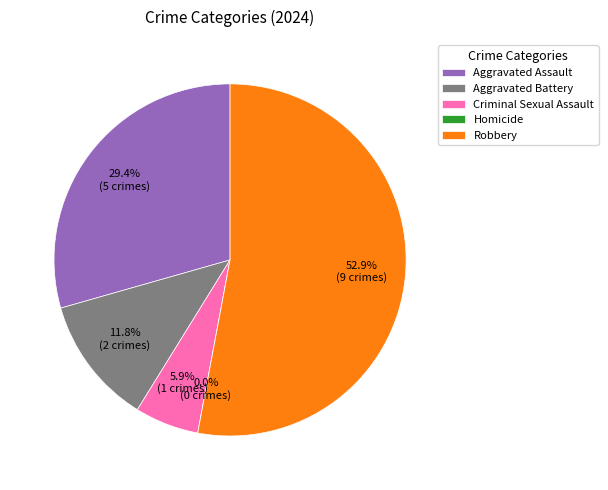

To the nearest percent, what is the average slice percentage?

20%